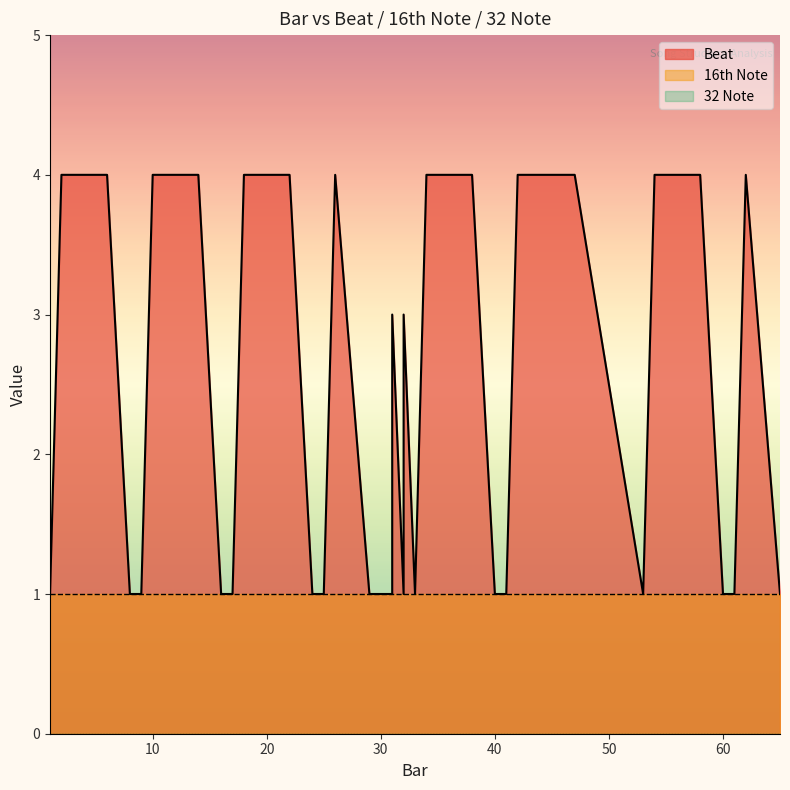

The 32 Note series shows 0 at 2.0. True or false?

True